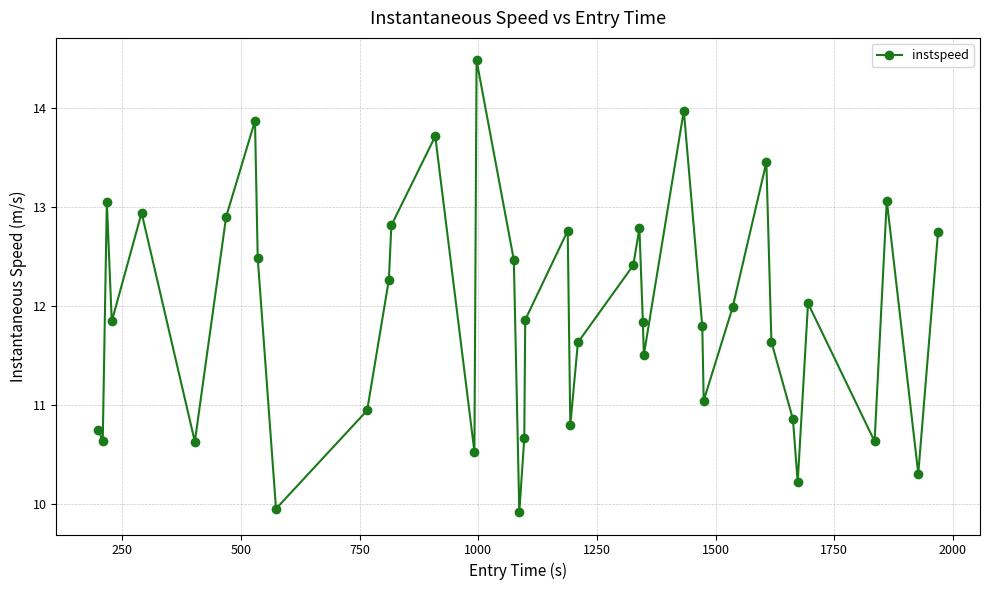

What is the value of the 33rd point from the left?

11.6